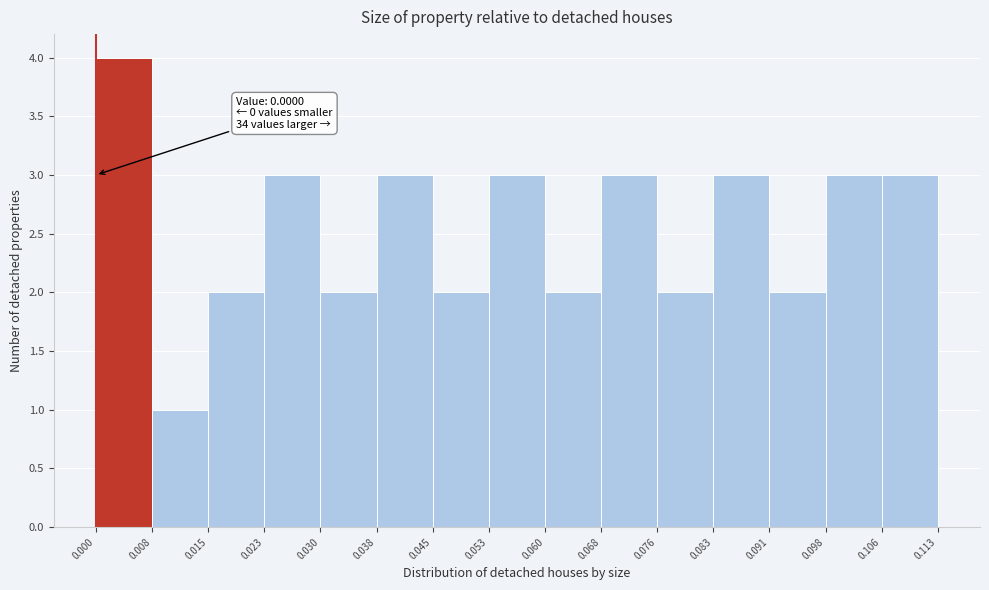

Over which range of the x-axis is the bar tallest?

0.000 to 0.008